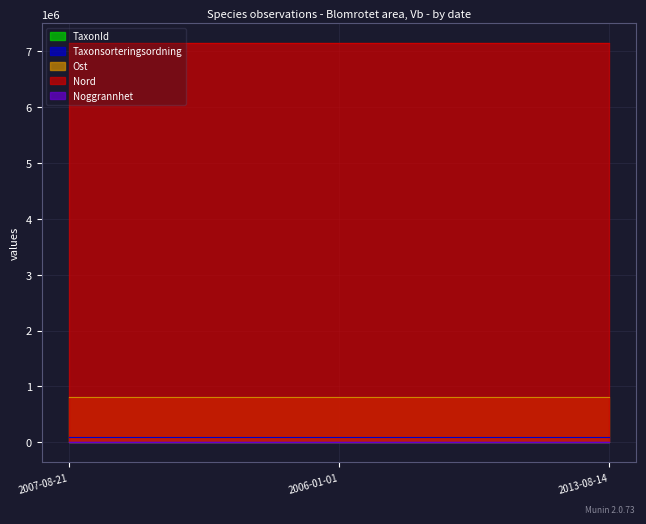

Which category has the lowest value across all series?

2013-08-14